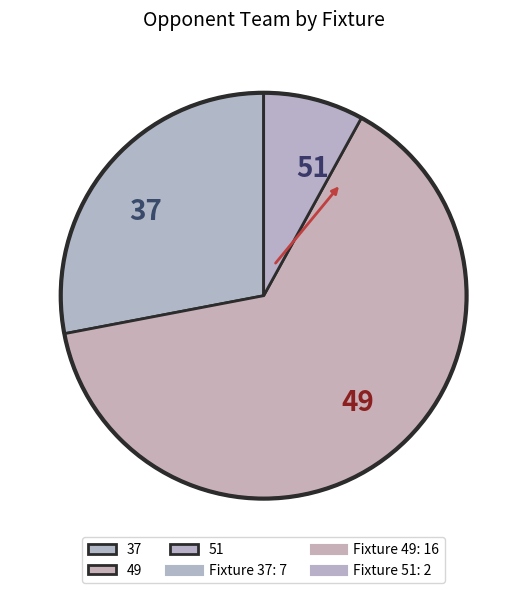

Between 49 and 51, which is larger?

49